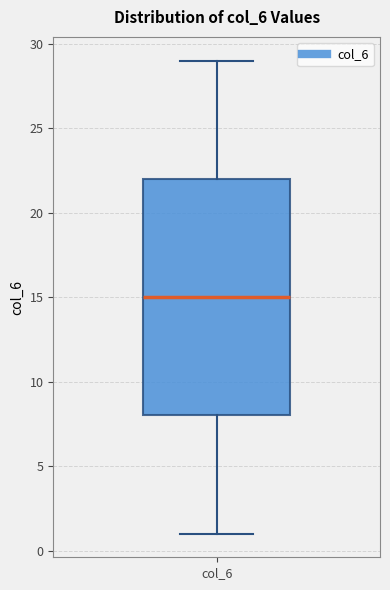

Read this box plot against the y-axis: the position of the median line, the range covered by the box, and the ends of both whiskers. The values are not printed on the chart, so give them approximately, as read against the axis.

median 15, box 8 to 22, whiskers 1 to 29